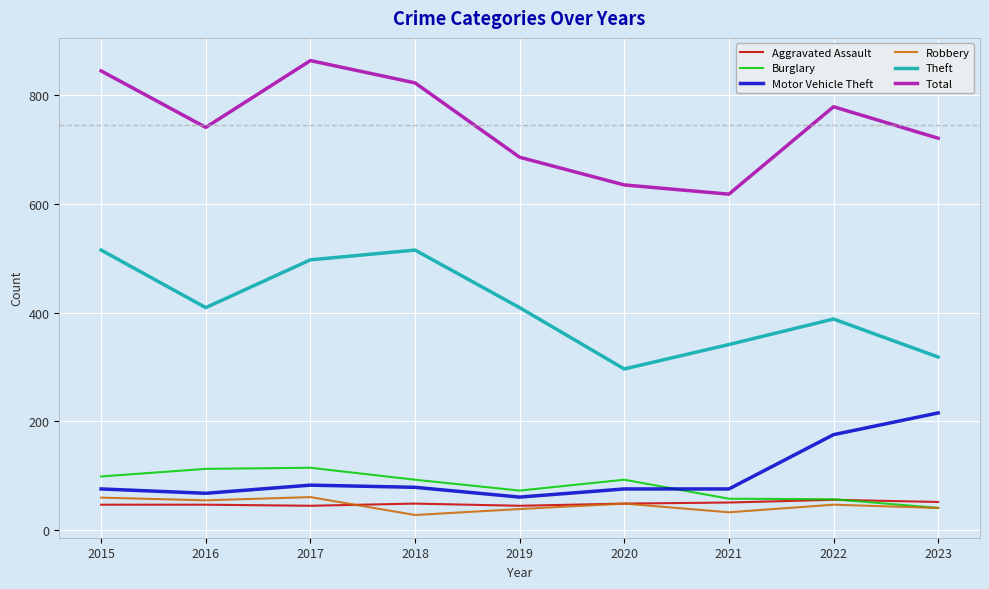

What is the greatest value displayed?

864